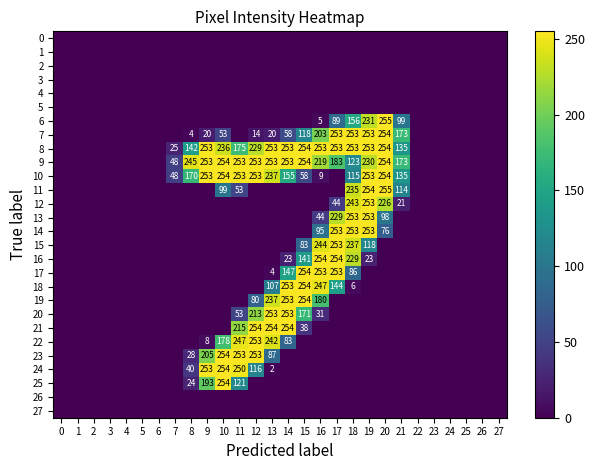

List the series in order of their peak value, lowest first.

row_0, row_1, row_2, row_3, row_4, row_5, row_26, row_27, row_12, row_13, row_14, row_15, row_20, row_22, row_7, row_8, row_9, row_10, row_16, row_17, row_18, row_19, row_21, row_23, row_24, row_25, row_6, row_11